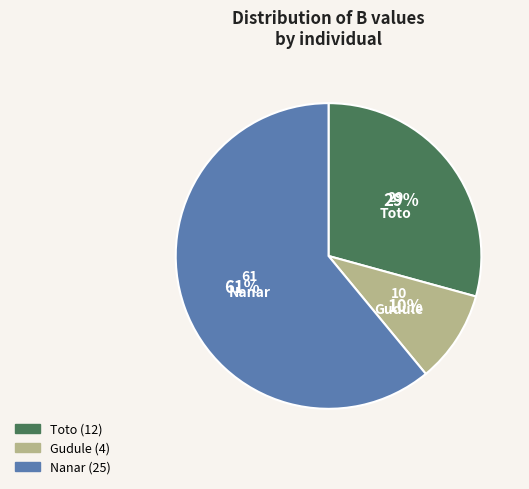

What is the ratio of the value at Gudule to the value at Nanar?

0.2